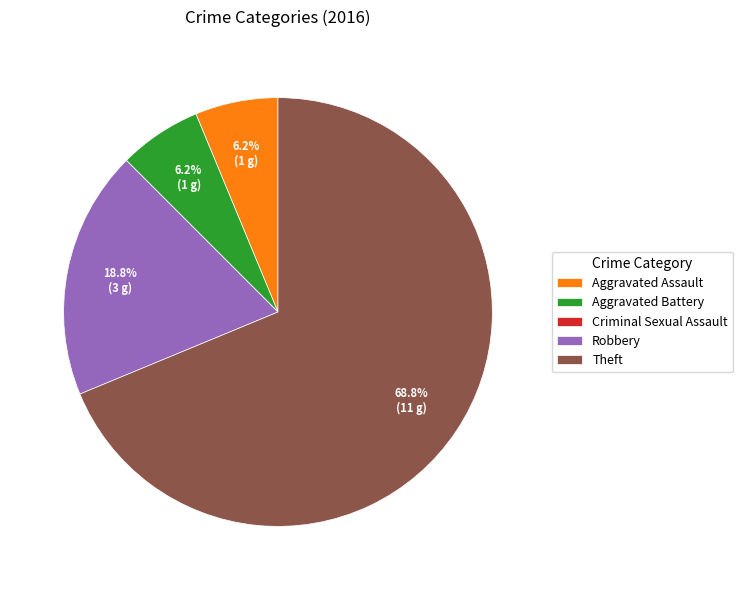

Does Robbery represent more than half of the total?

No